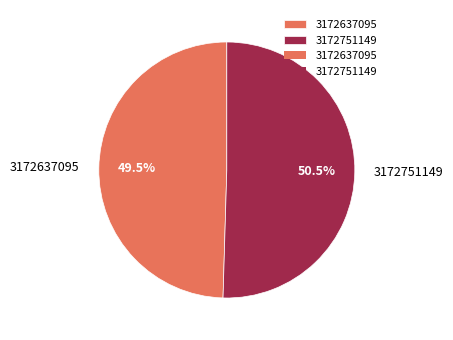

To the nearest percent, what is the average slice percentage?

50%